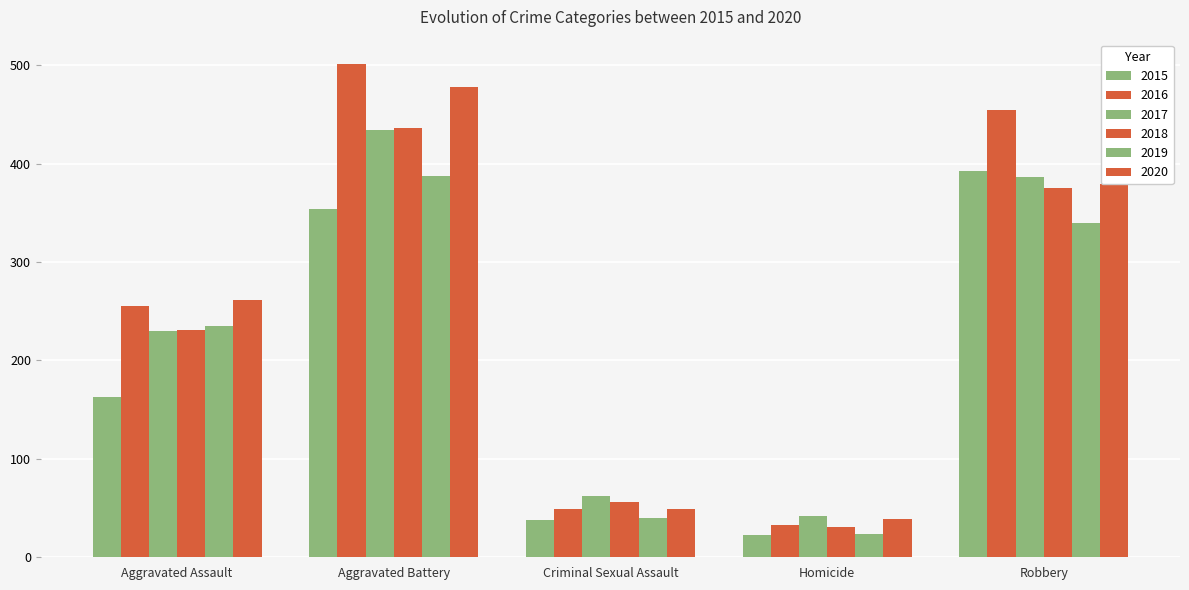

List the series in order of their peak value, lowest first.

2019, 2015, 2017, 2018, 2020, 2016